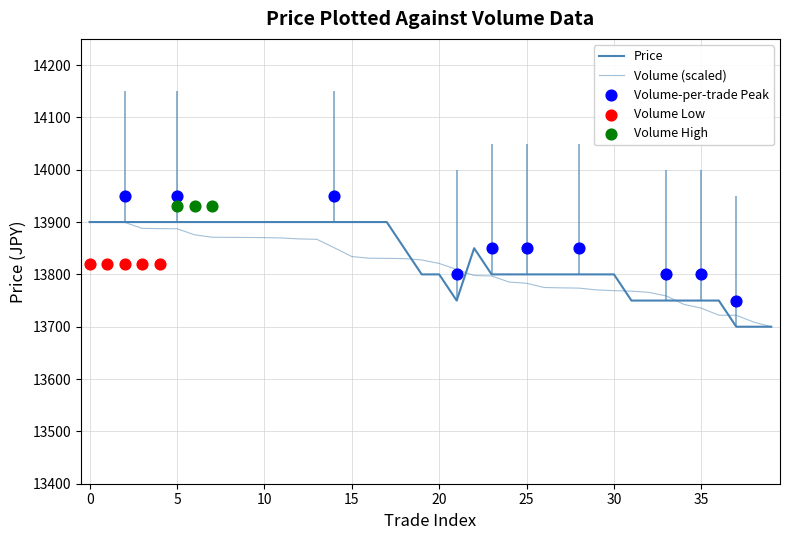

Which series contains the lowest Y value?

Price